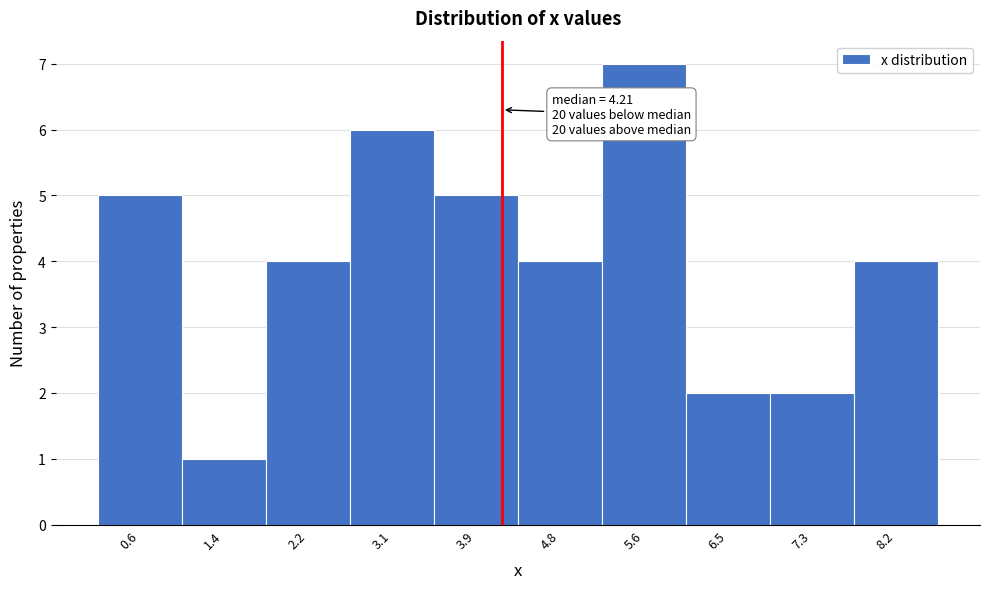

Which range on the x-axis has the tallest bar?

5.2 to 6.1